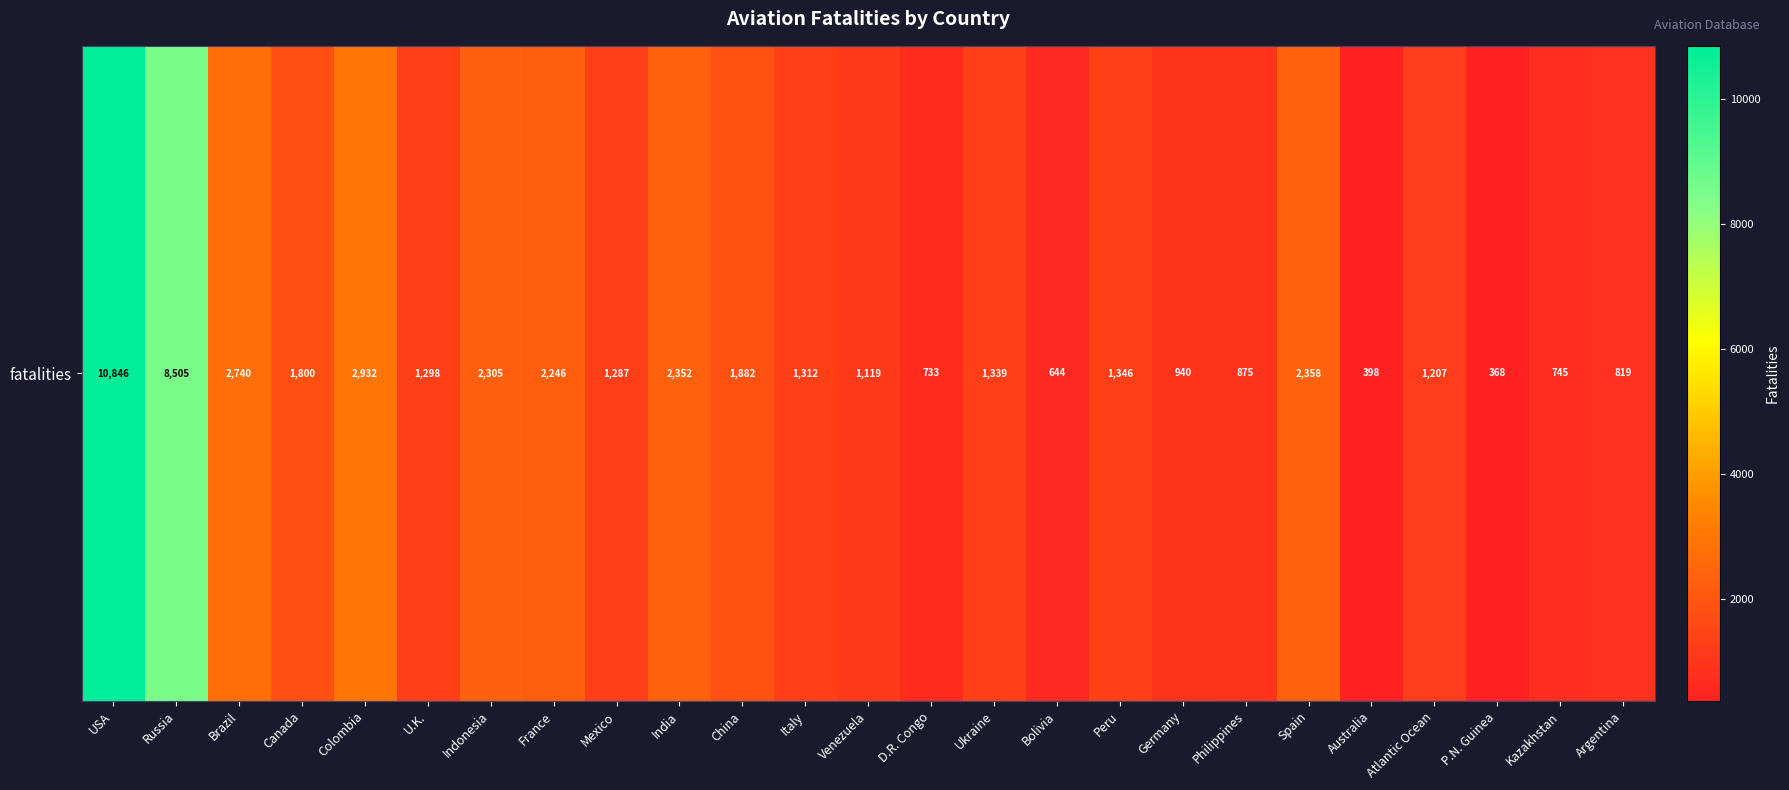

Reading left to right, list all the values displayed in this chart.

USA=10846	Russia=8505	Brazil=2740	Canada=1800	Colombia=2932	U.K.=1298	Indonesia=2305	France=2246	Mexico=1287	India=2352	China=1882	Italy=1312	Venezuela=1119	D.R. Congo=733	Ukraine=1339	Bolivia=644	Peru=1346	Germany=940	Philippines=875	Spain=2358	Australia=398	Atlantic Ocean=1207	P.N. Guinea=368	Kazakhstan=745	Argentina=819